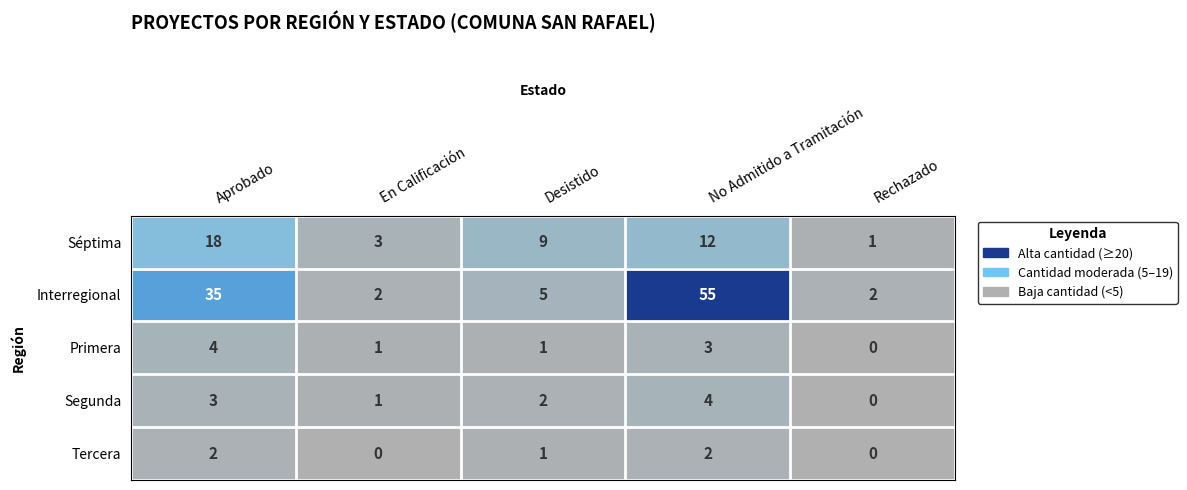

Where does the Segunda series first go above 2?

Aprobado